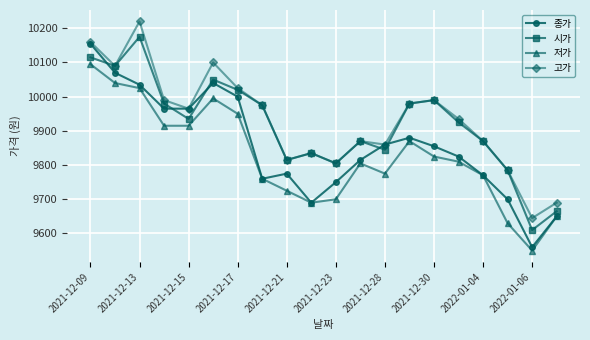

True or false: 종가 has more than 2 interior local peaks.

True